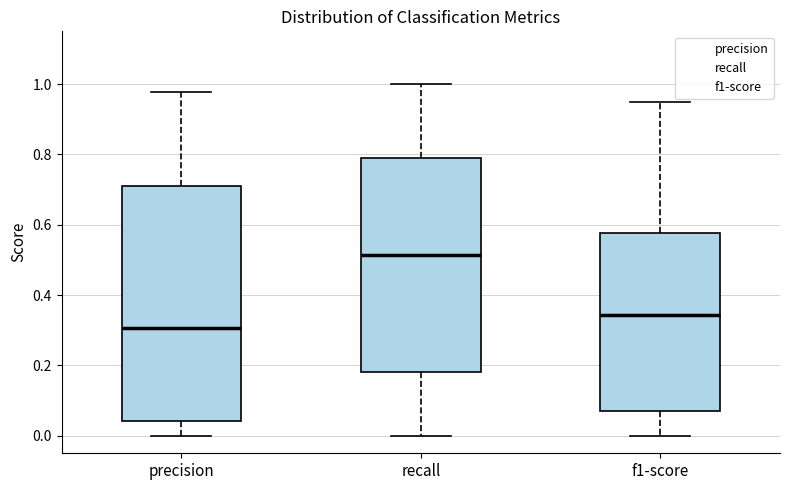

Reading left to right, transcribe this box plot: for each box, give where its median line is, the range the box spans, and where its two whiskers end, as read against the y-axis. The values are not printed on the chart, so give them approximately, as read against the axis.

precision: median 0.30, box 0.04 to 0.70, whiskers 0.00 to 0.98
recall: median 0.52, box 0.18 to 0.80, whiskers 0.00 to 1.00
f1-score: median 0.34, box 0.06 to 0.58, whiskers 0.00 to 0.94